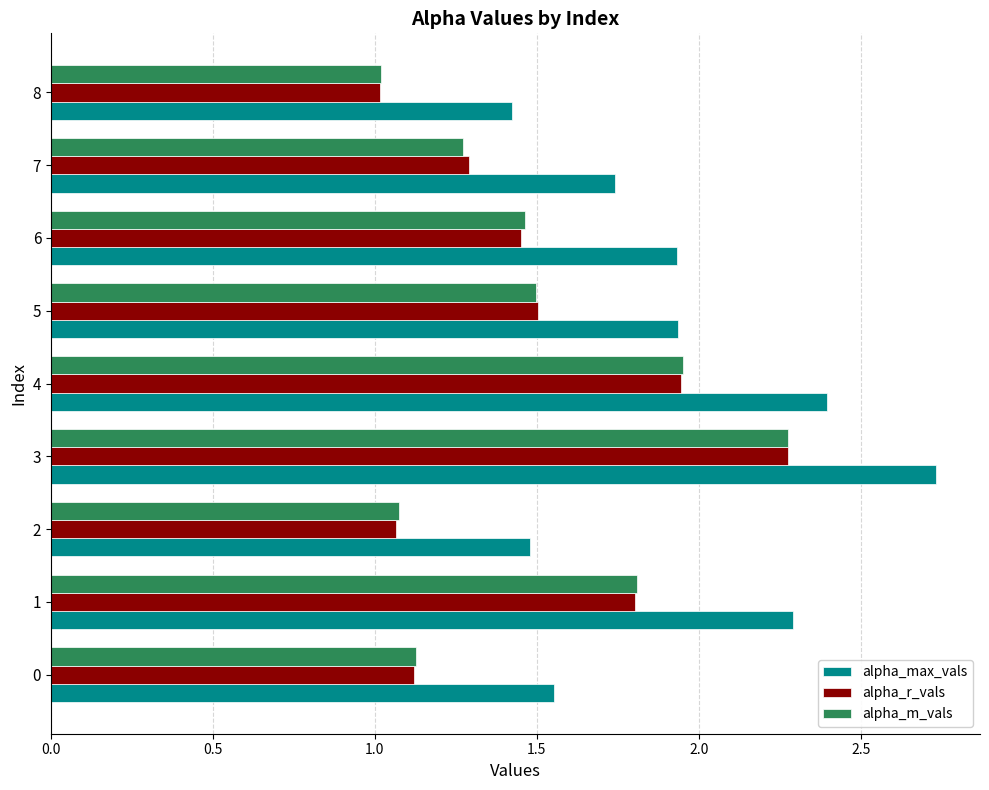

What is the difference between the highest and lowest values at 8?

0.4